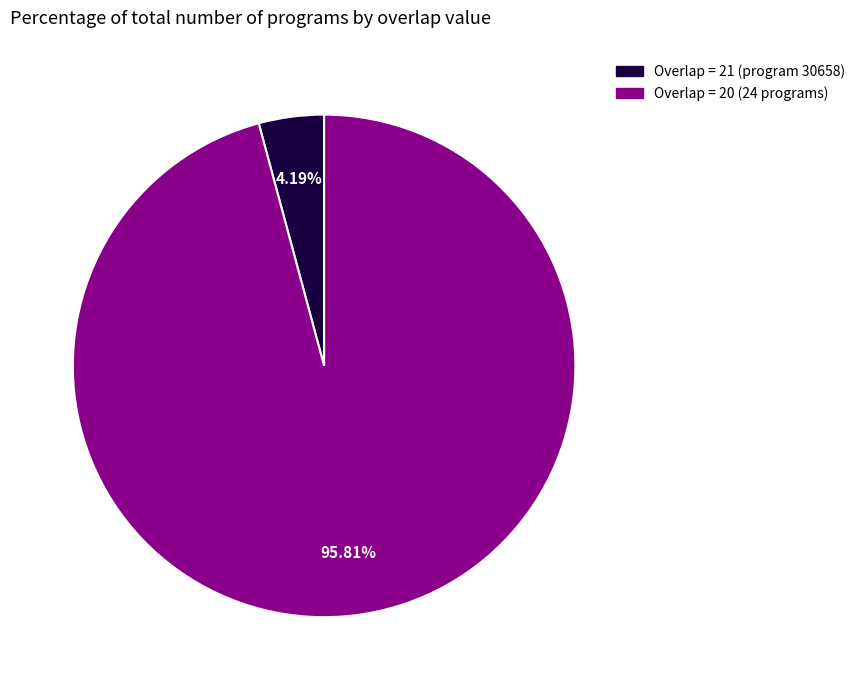

How many segments does this pie chart have?

2